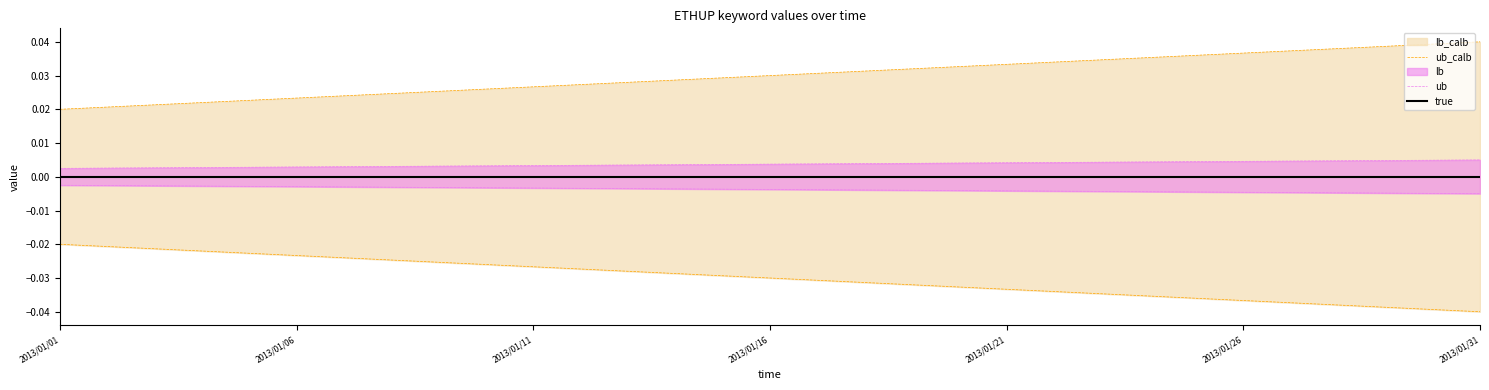

How many lines are shown in the chart?

3